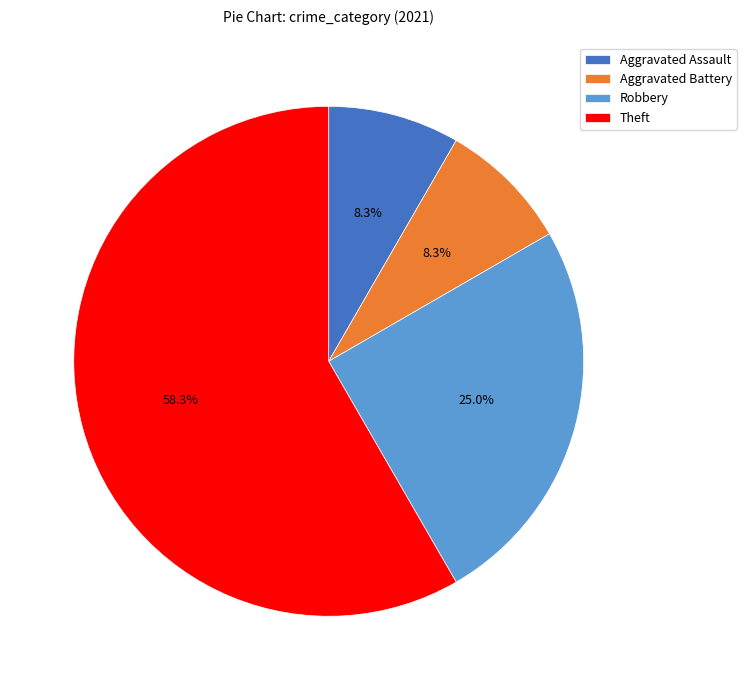

Approximately how many times larger is the value at Aggravated Assault compared to Robbery?

0.3